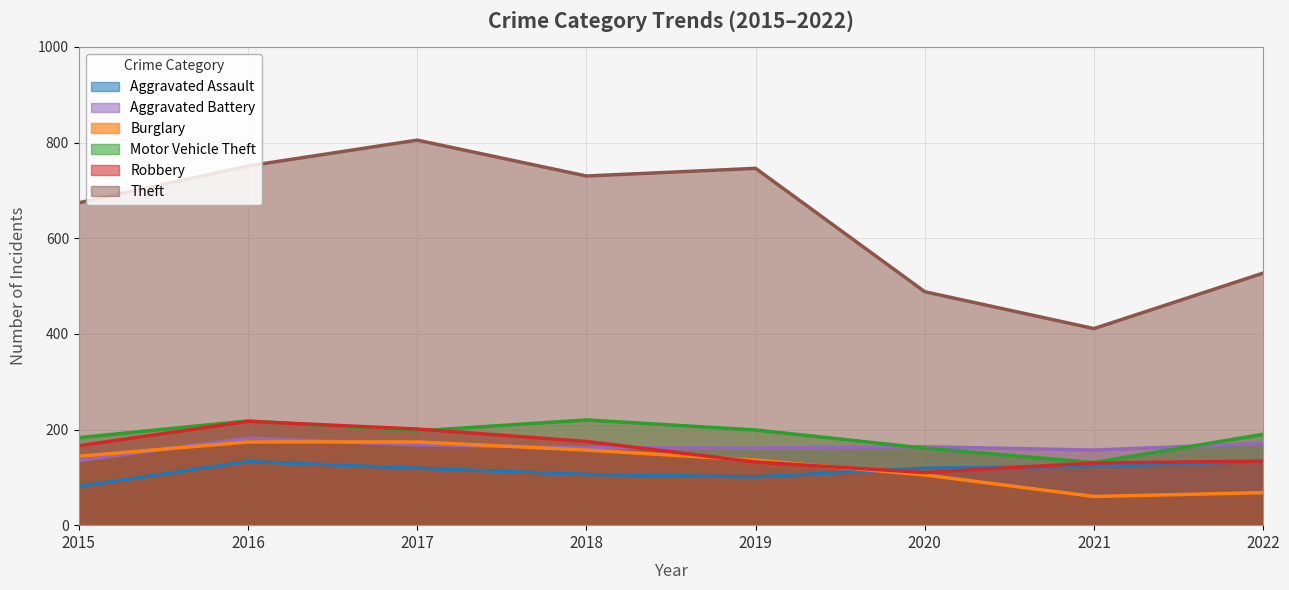

The Motor Vehicle Theft series shows 90 at 2021. True or false?

False